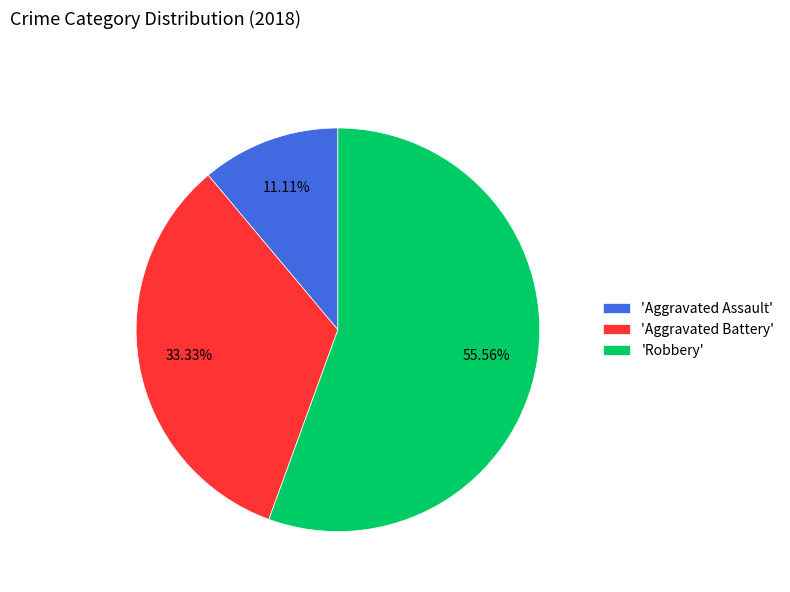

How many slices are in this pie chart?

3